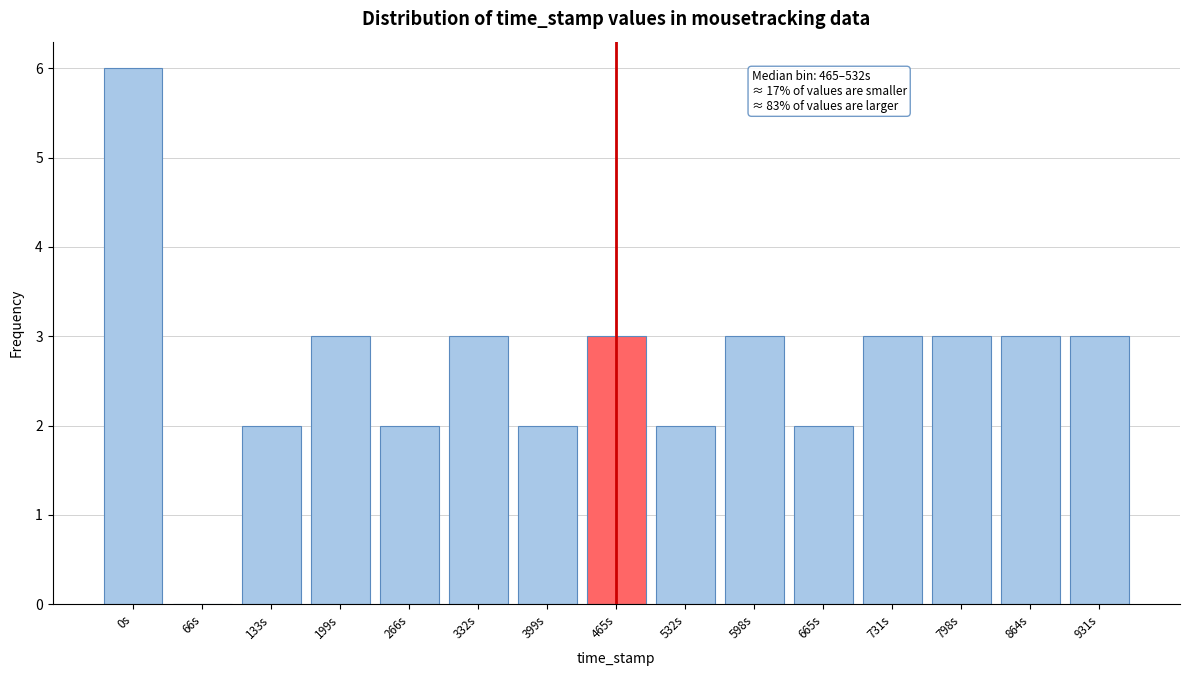

Reading right to left, extract all data points from this chart.

931s=3	864s=3	798s=3	731s=3	665s=2	598s=3	532s=2	465s=3	399s=2	332s=3	266s=2	199s=3	133s=2	66s=0	0s=6